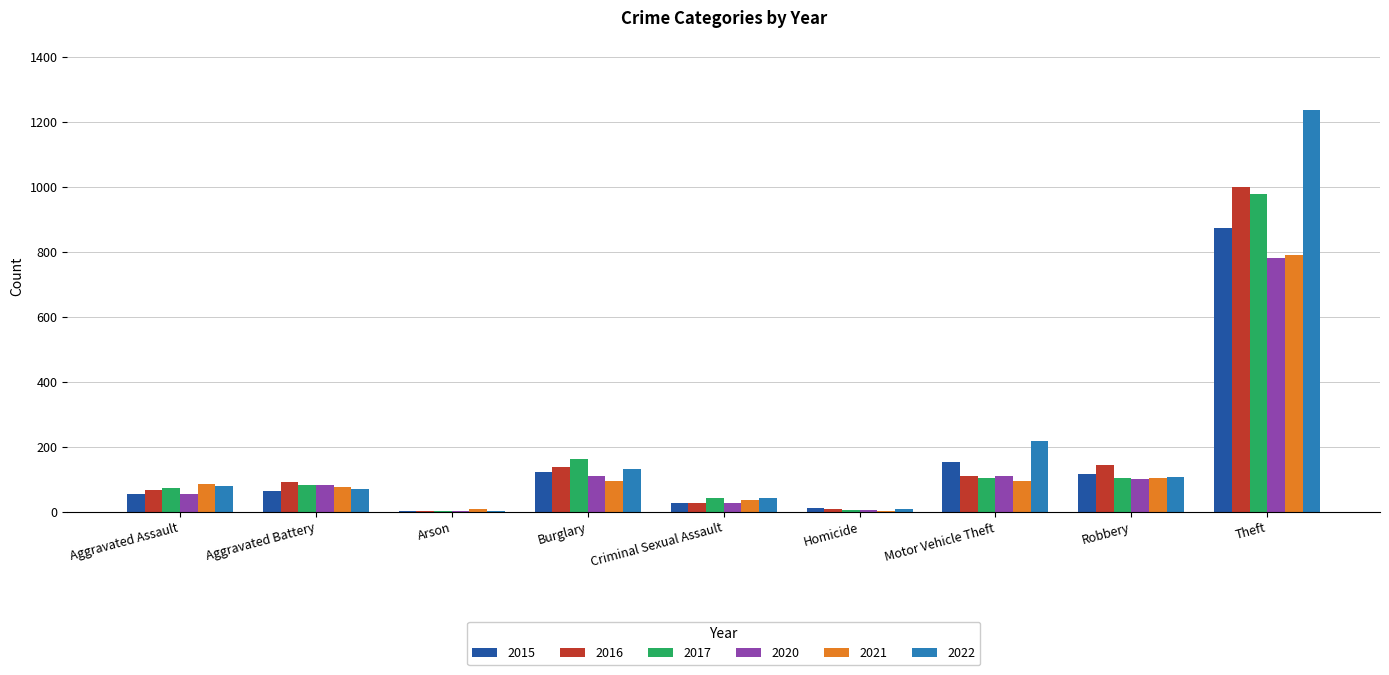

Is the value of 2016 at Aggravated Assault greater than the value of 2022 at Robbery?

No